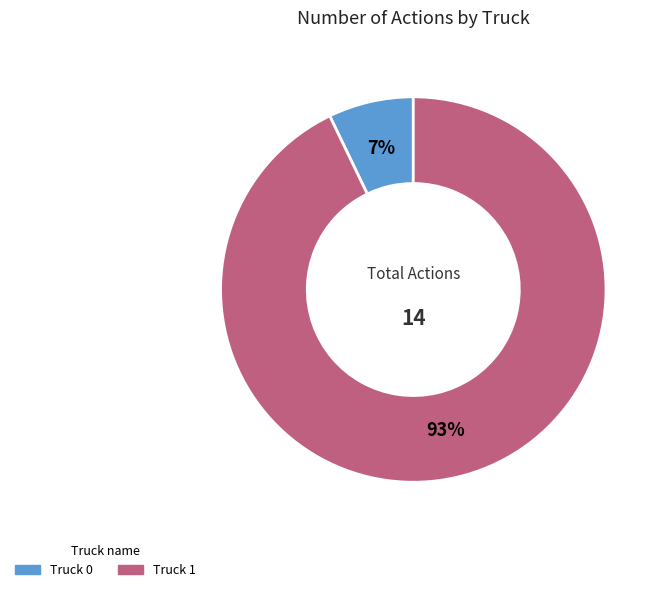

Is it true that Truck 1 is 99% of the pie?

False